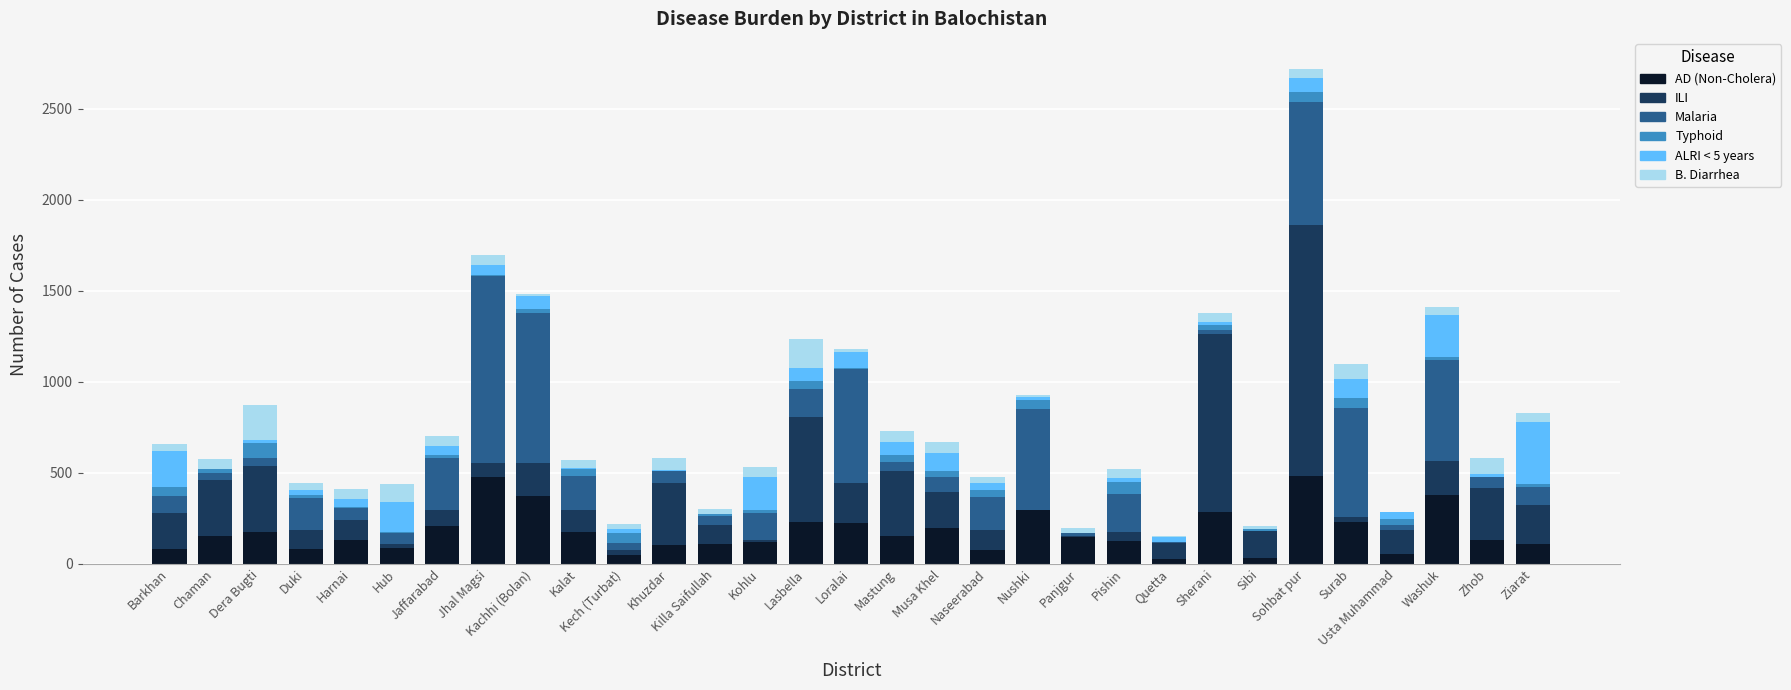

What is the maximum value for AD (Non-Cholera)?

482